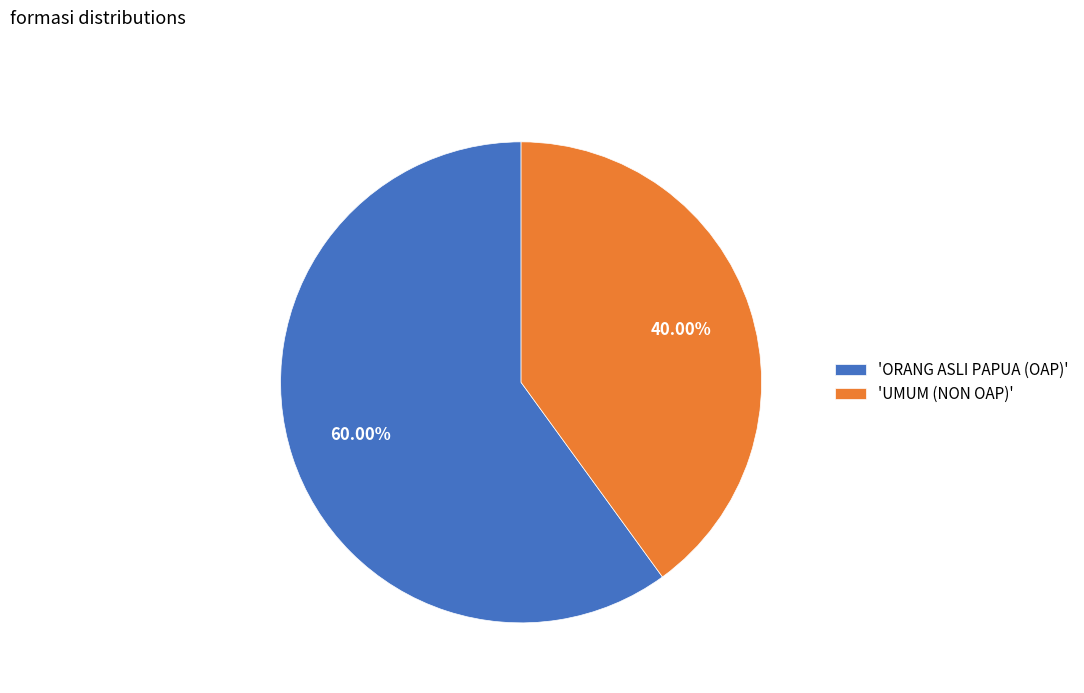

Combined, do 'UMUM (NON OAP)' and 'ORANG ASLI PAPUA (OAP)' account for over 50%?

Yes